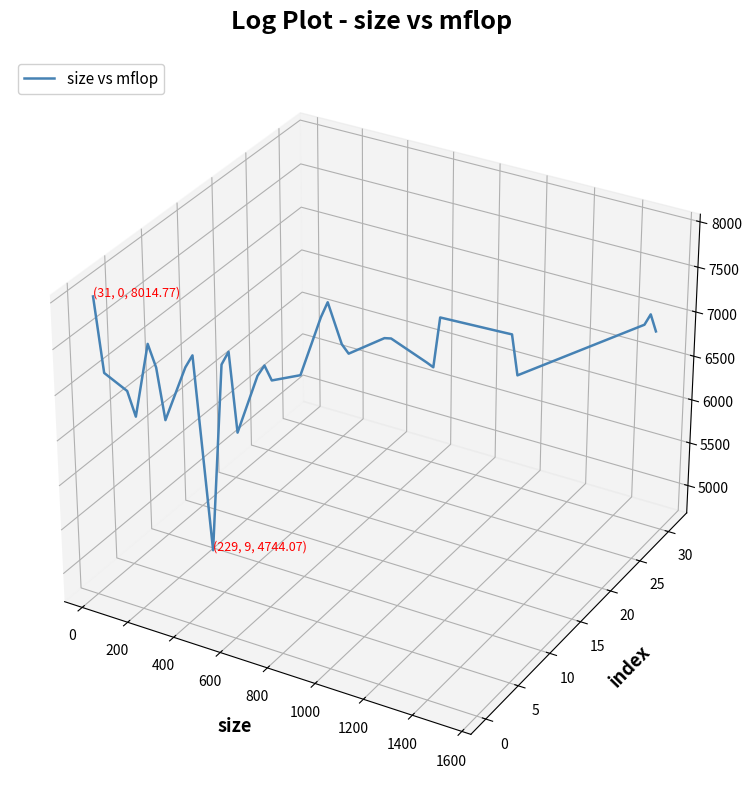

What is the label of the 26th point from the right?

1000